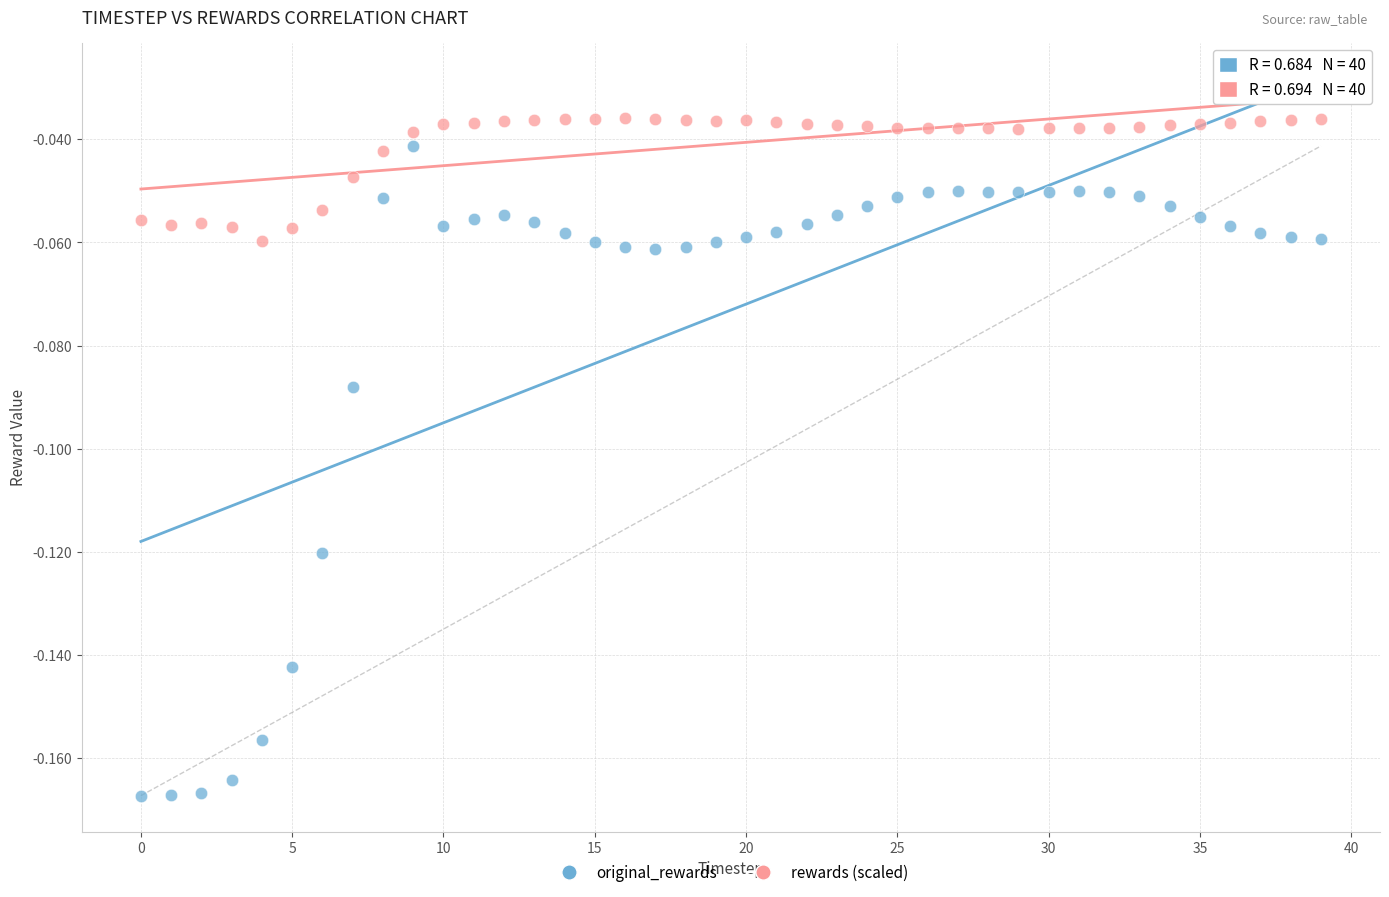

Which series contains the lowest Y value?

original_rewards